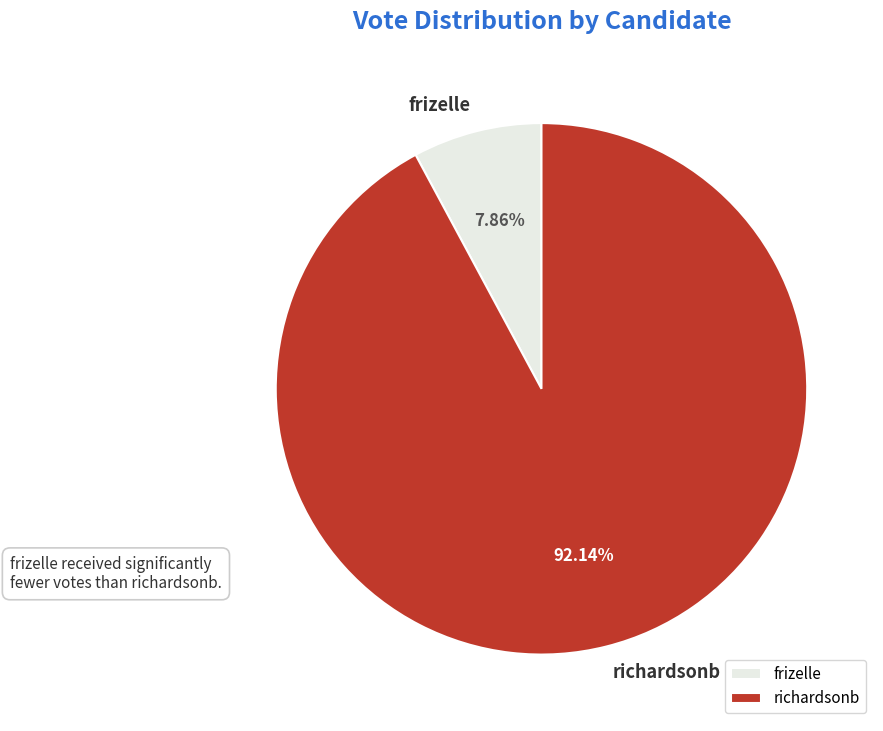

Rank the categories by value from lowest to highest.

frizelle, richardsonb